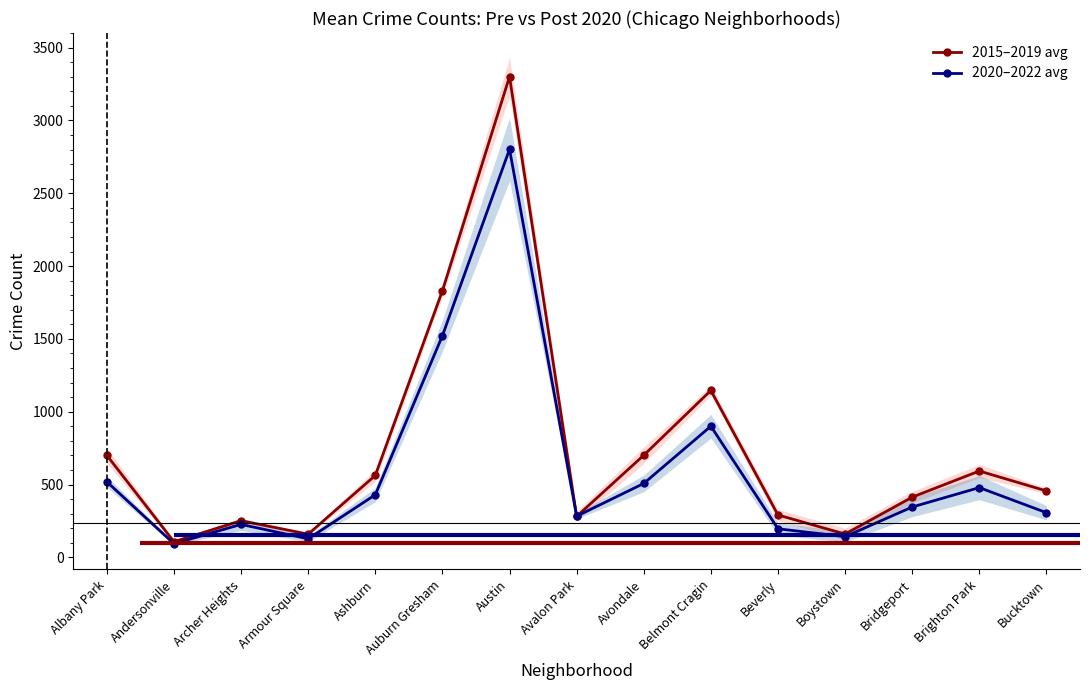

Reading left to right, extract all data points from this chart.

2015–2019 avg: 700.3	107.0	251.7	159.0	562.3	1830.7	3301.3	281.0	701.0	1146.0	290.7	159.7	413.3	592.7	456.0
2020–2022 avg: 518.7	93.3	226.0	127.0	429.7	1521.7	2802.3	282.3	507.3	900.3	196.0	142.0	345.7	478.7	306.7